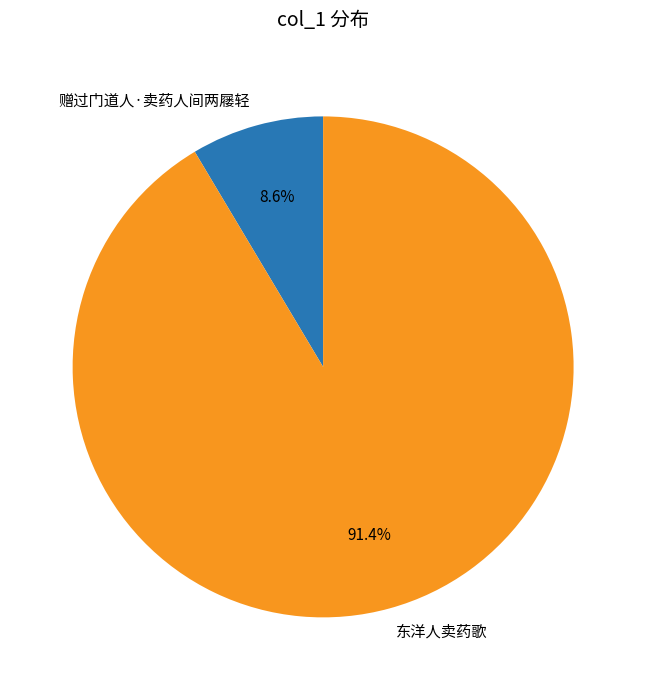

How many slices are in this pie chart?

2